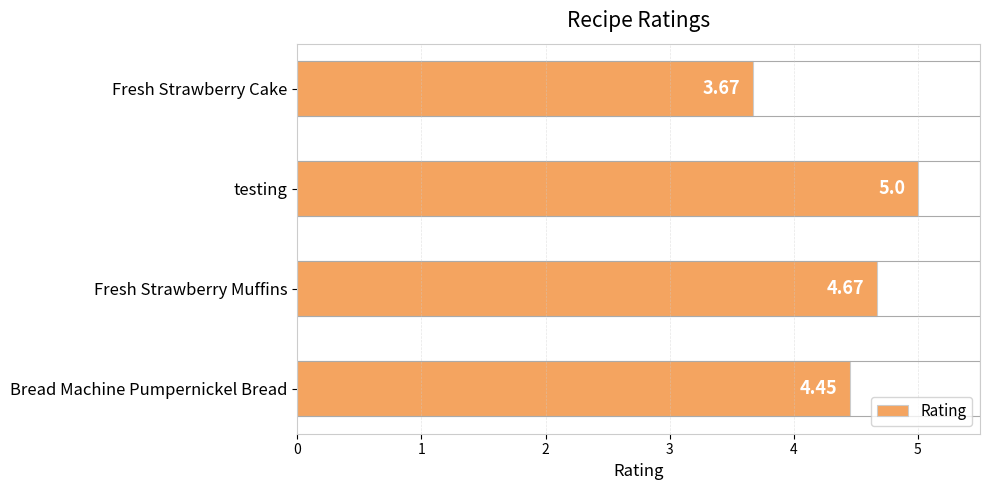

What is the sum of the values at Fresh Strawberry Cake and Bread Machine Pumpernickel Bread?

8.1